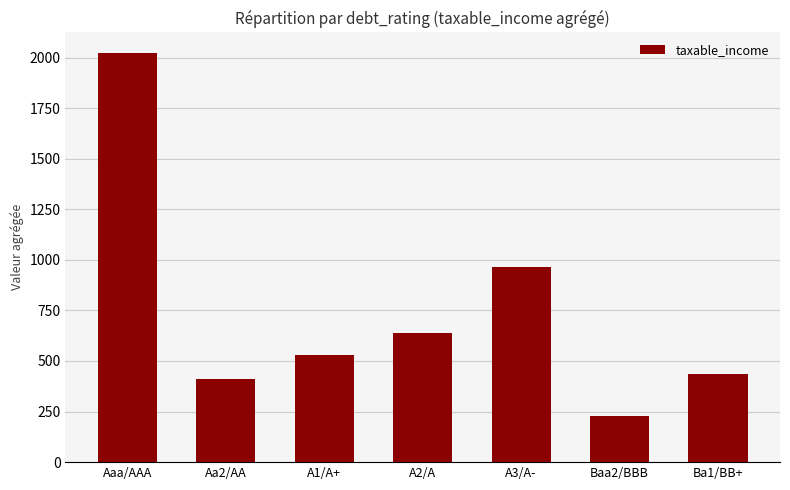

Does the chart contain stacked bars?

No